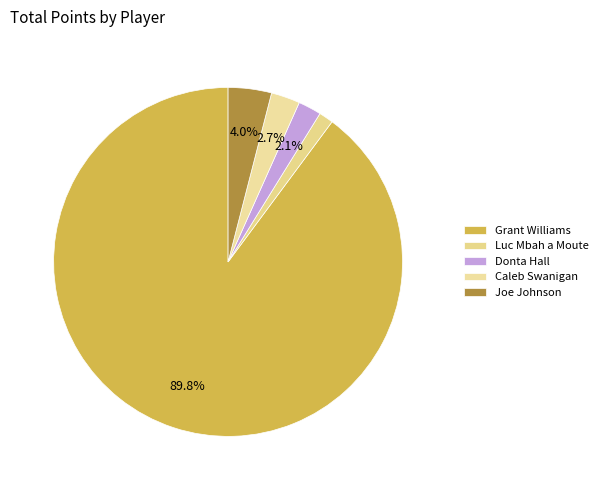

Combined, what portion of the pie is Joe Johnson and Donta Hall?

6.1%